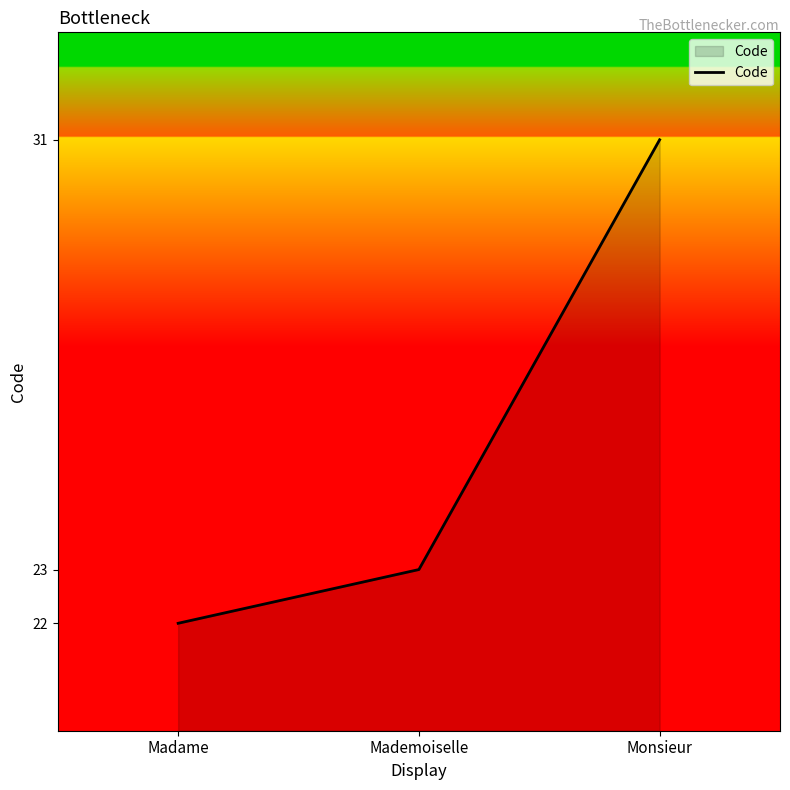

How many series are shown in this chart?

1